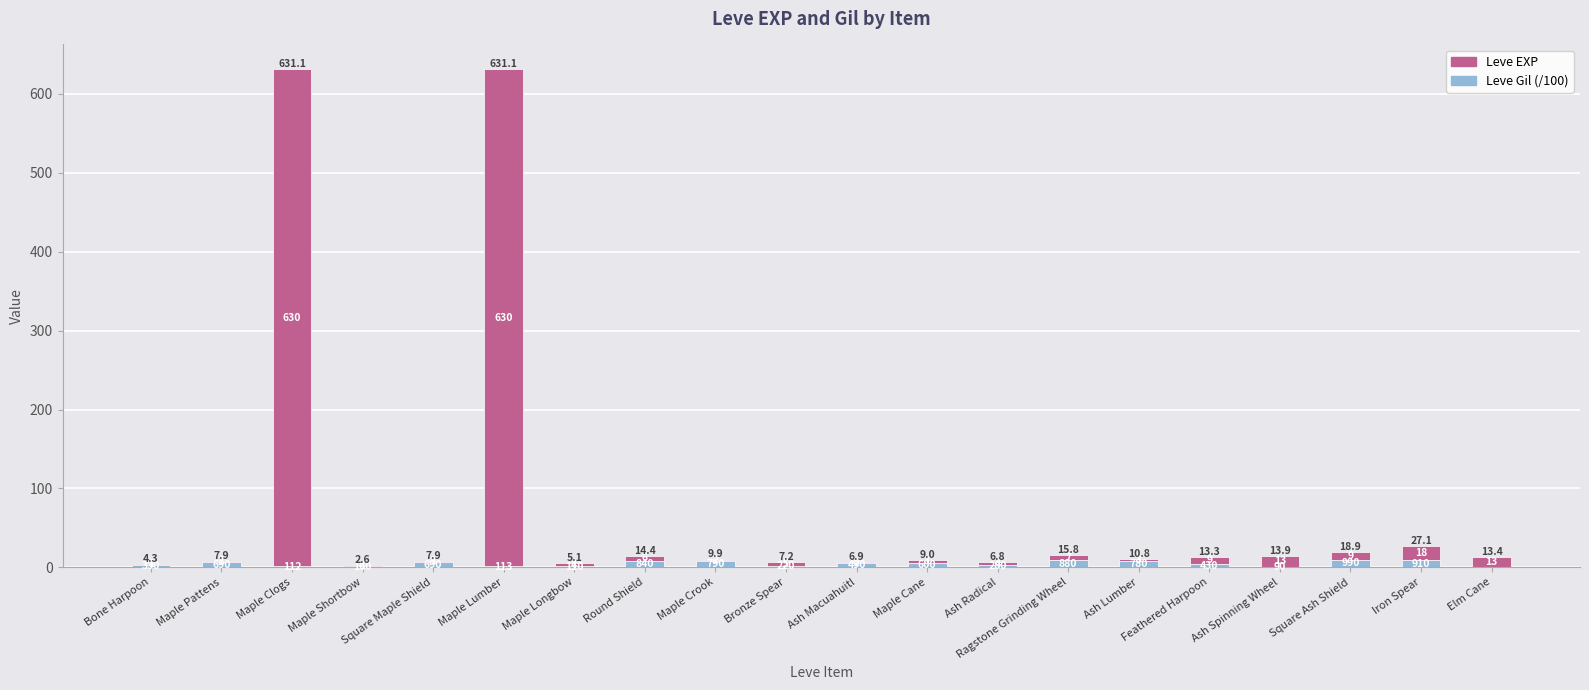

What position from the left is Bronze Spear?

10